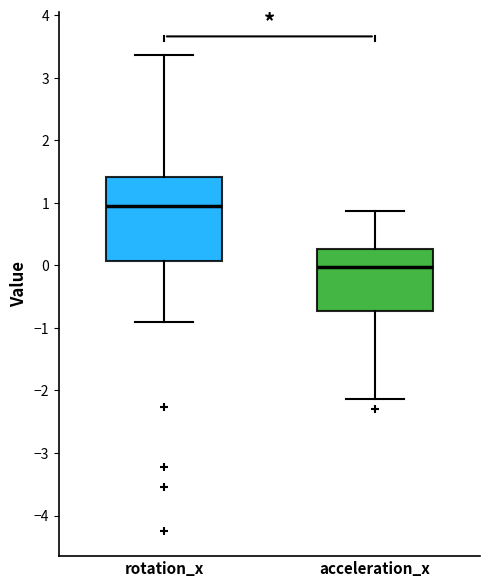

Which box has the highest median line?

rotation_x